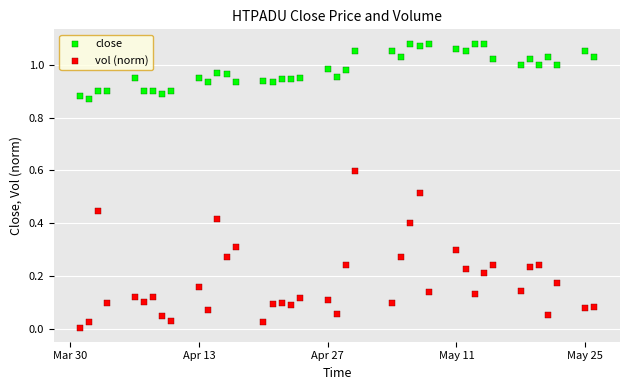

What are all the series names shown in the legend?

close, vol (norm)